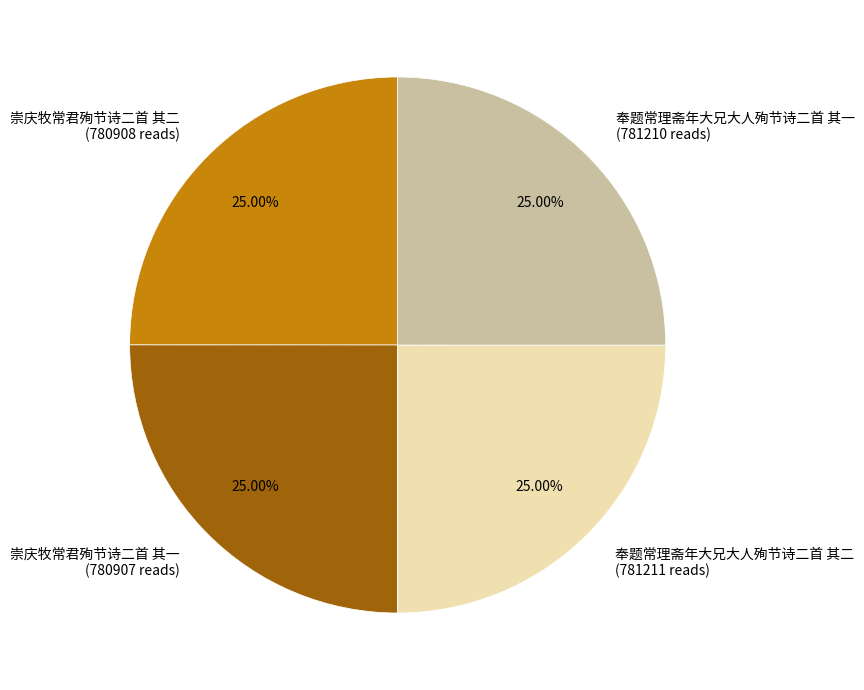

Approximately how many times larger is the value at 奉题常理斋年大兄大人殉节诗二首 其一 (781210 reads) compared to 奉题常理斋年大兄大人殉节诗二首 其二 (781211 reads)?

1.0